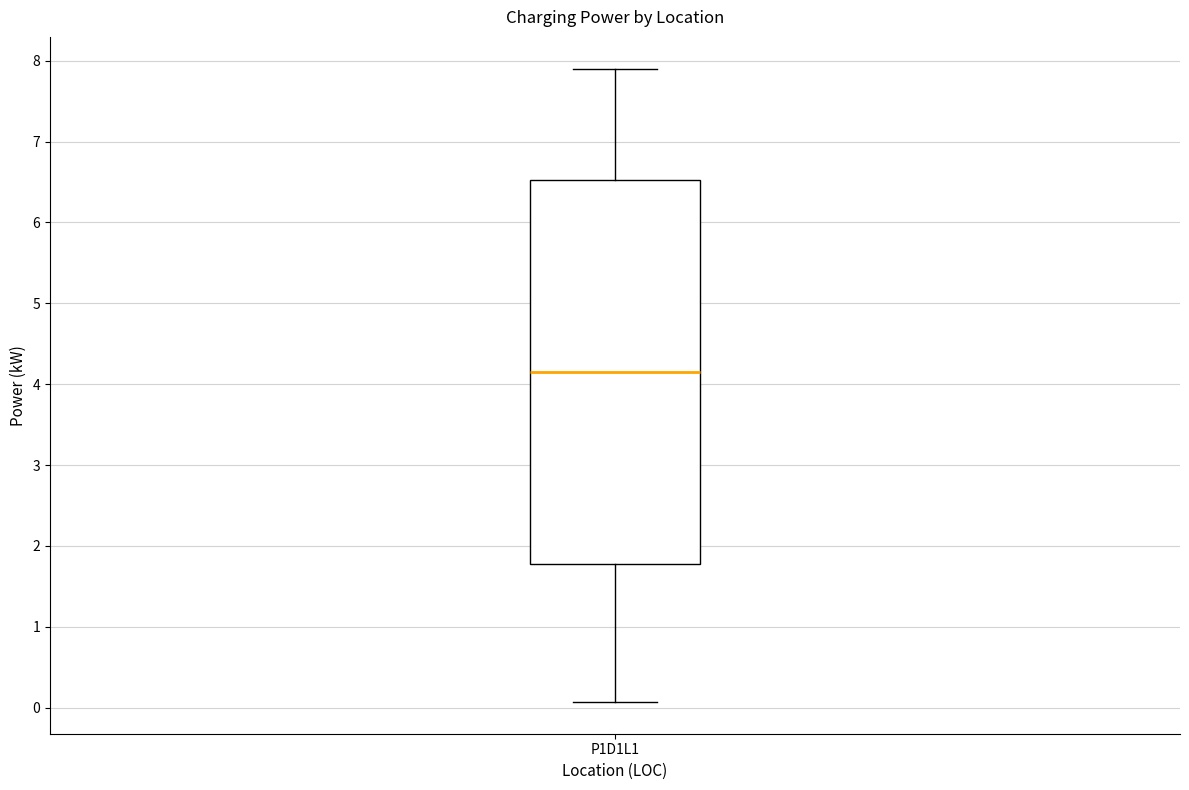

Where does the upper whisker of the box for P1D1L1 end on the y-axis? The values are not printed on the chart, so give them approximately, as read against the axis.

7.9